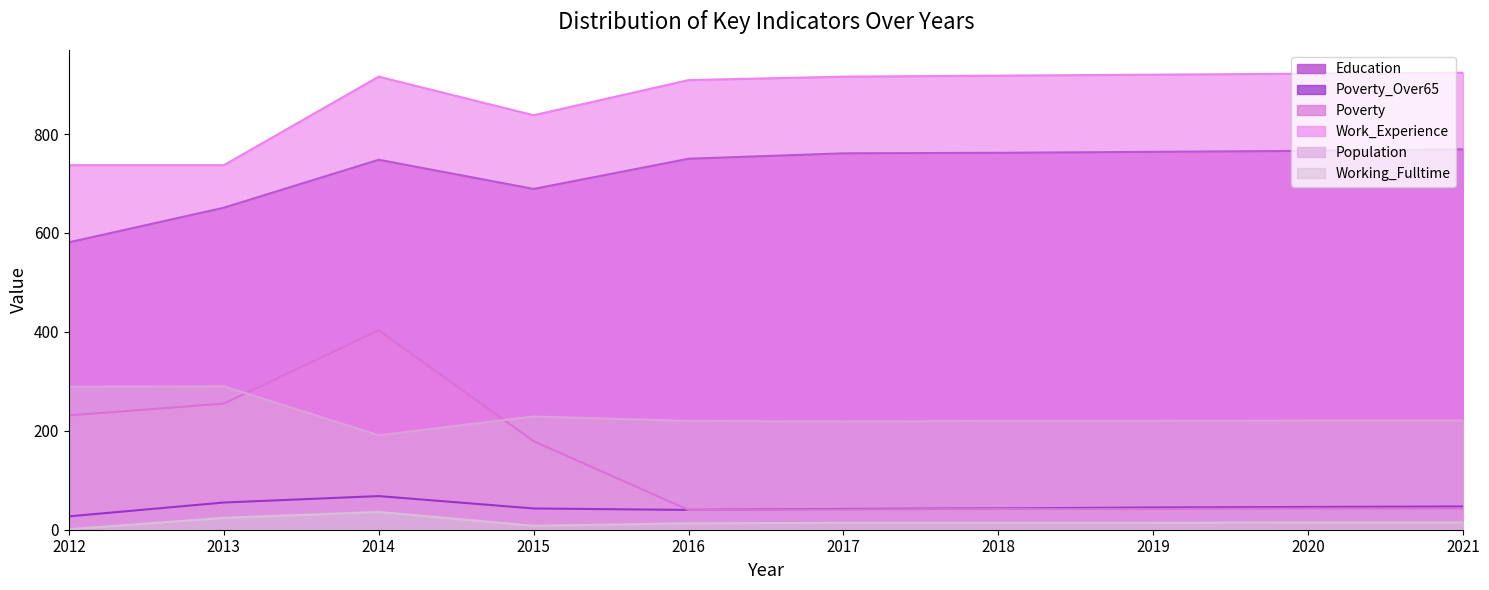

Rank the series at 2015 from lowest to highest value.

Working_Fulltime, Poverty_Over65, Poverty, Population, Education, Work_Experience